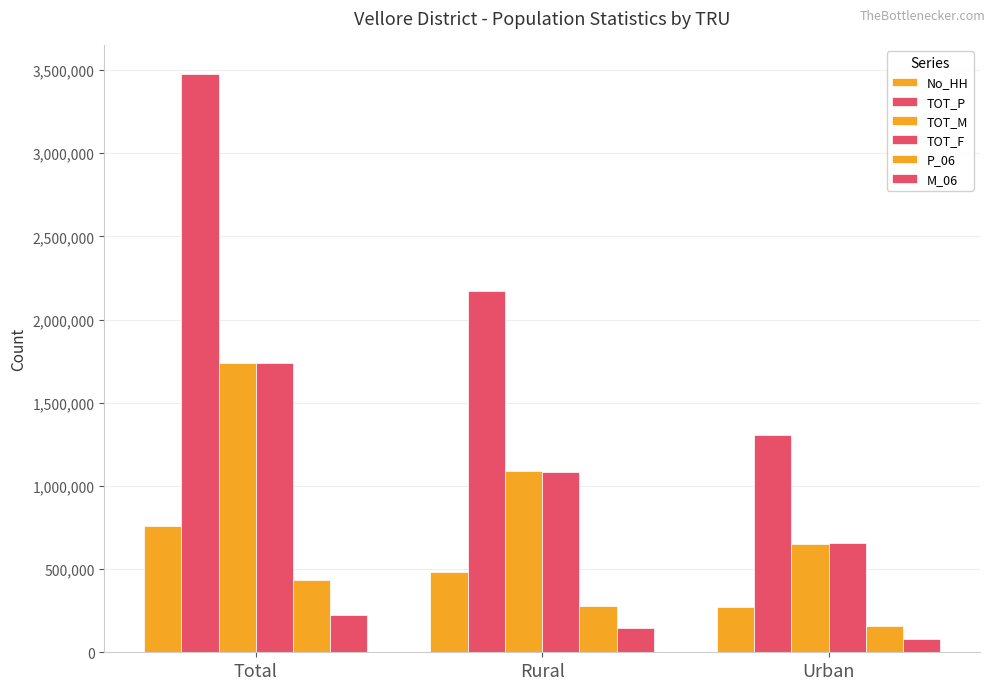

Count the number of categories in the chart.

3